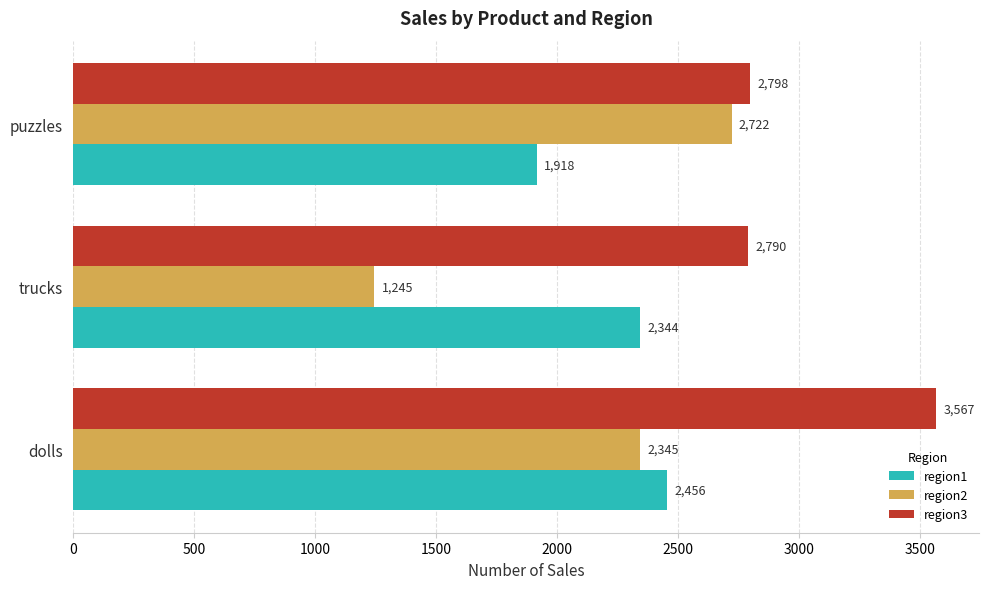

What is the minimum value shown in the chart?

1245